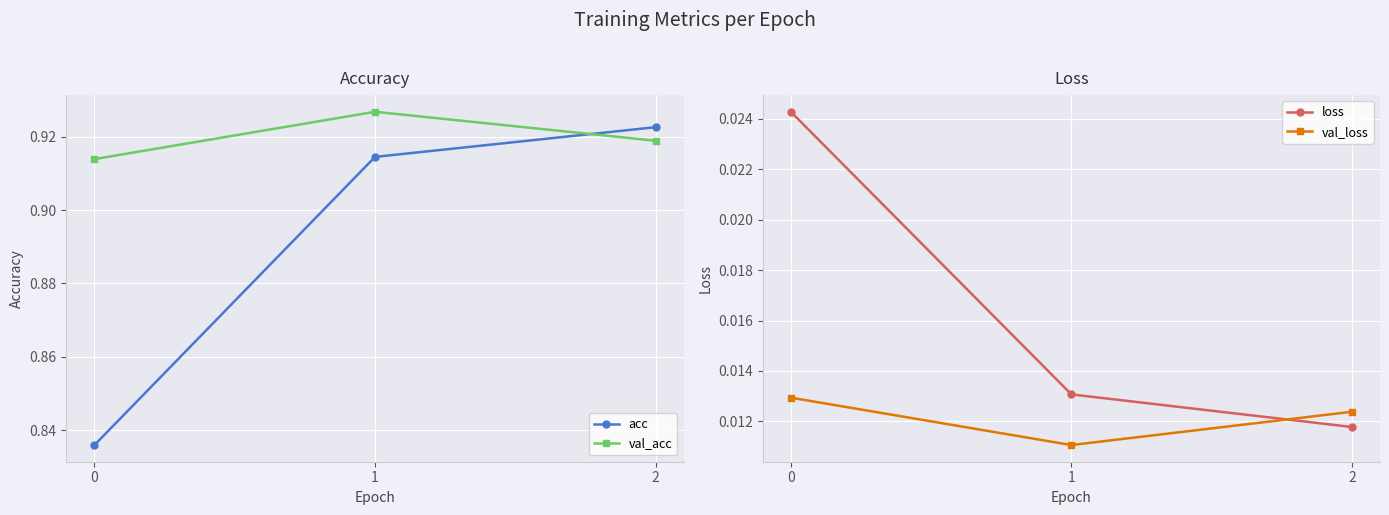

Which series has the largest total across all categories?

val_acc